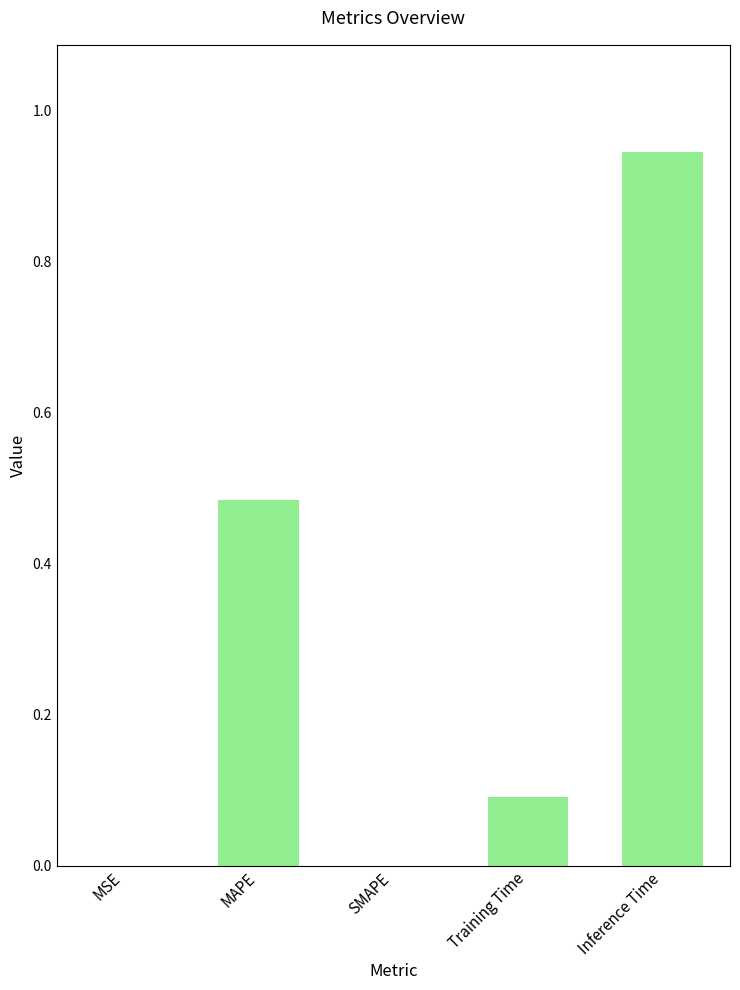

What is the sum of all values?

1.5